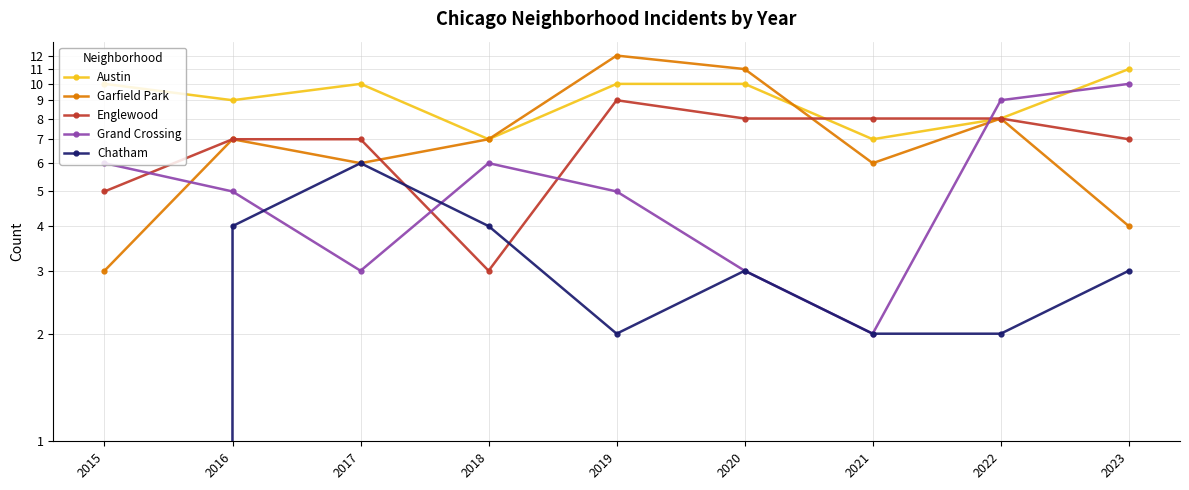

How many data points in Austin are above 10?

1